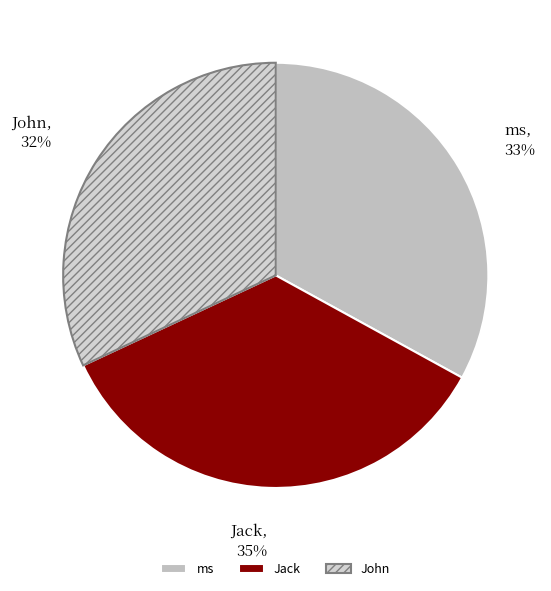

Do Jack and ms together represent more than half of the pie?

Yes